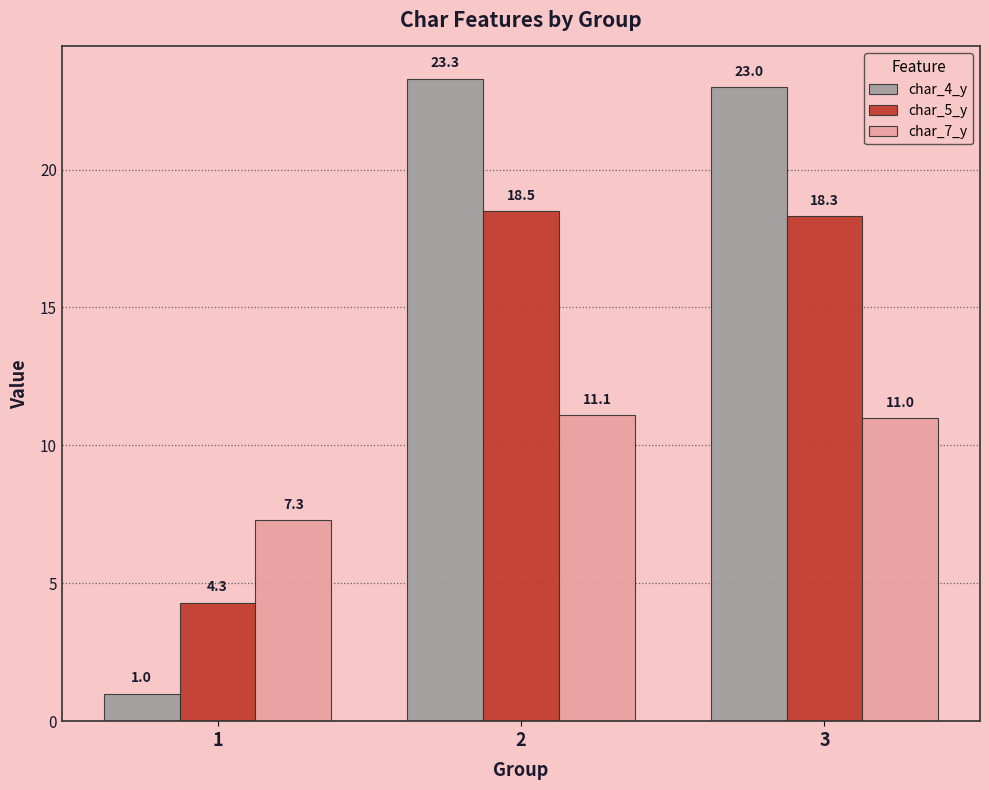

What is the sum of the char_5_y values at 3 and 1?

22.6